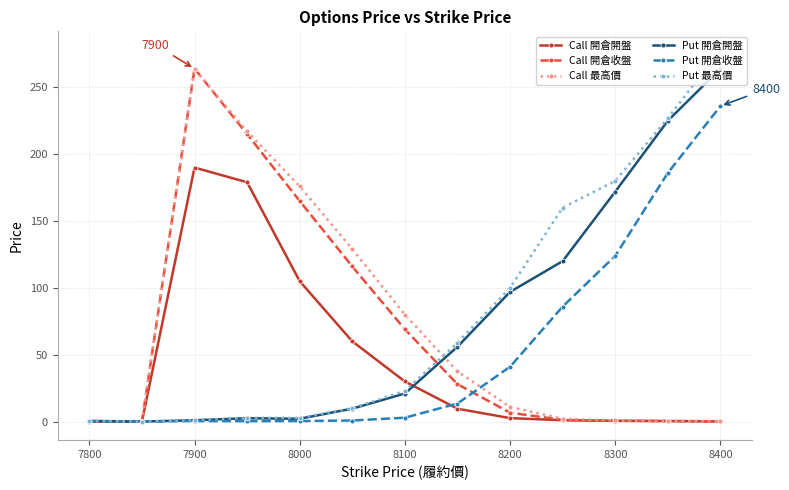

What is the value of the Put 最高價 point at the 12th from the left?

227.0